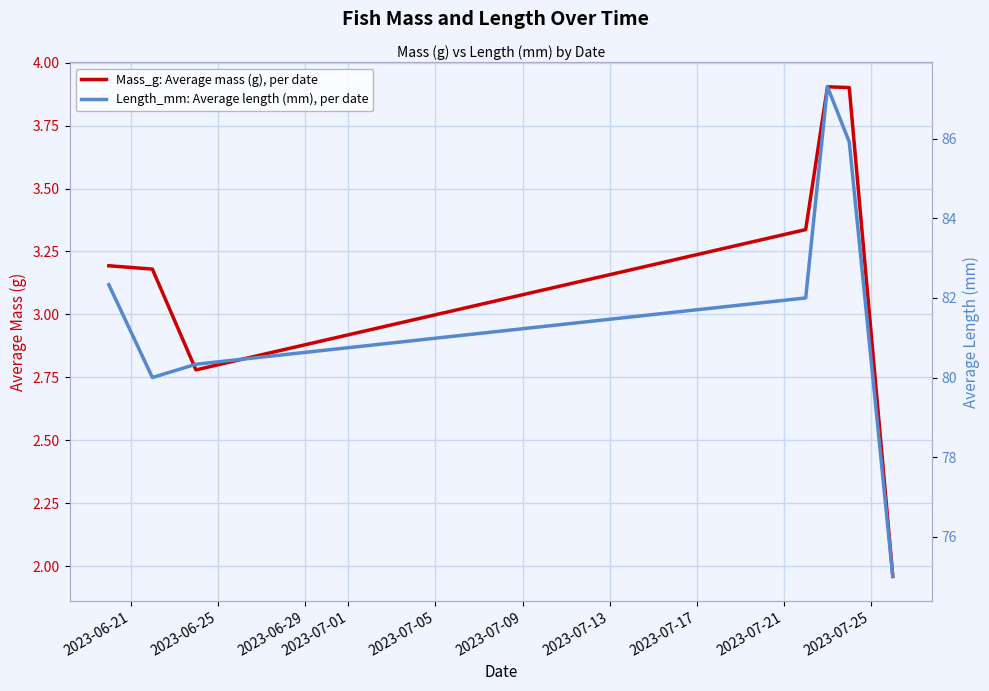

What is the highest value of the Mass_g: Average mass (g), per date series?

3.9